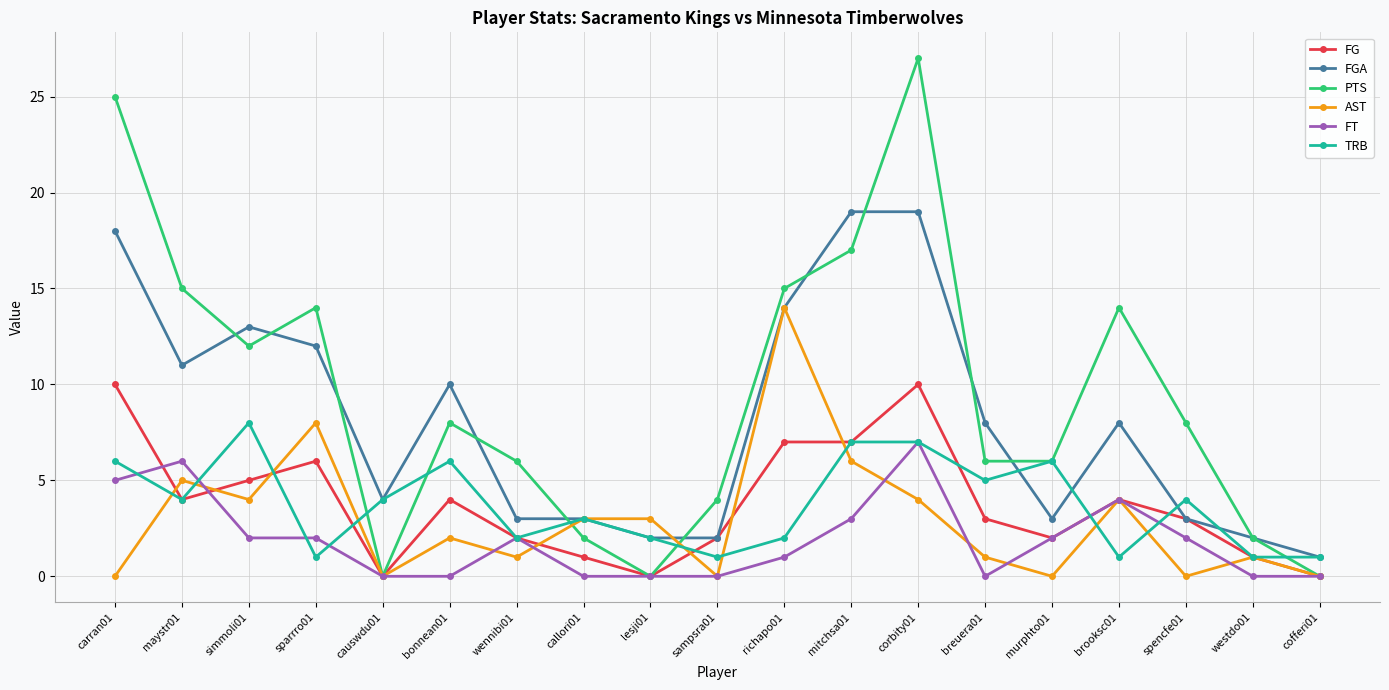

At which label does FT reach its peak?

corbity01